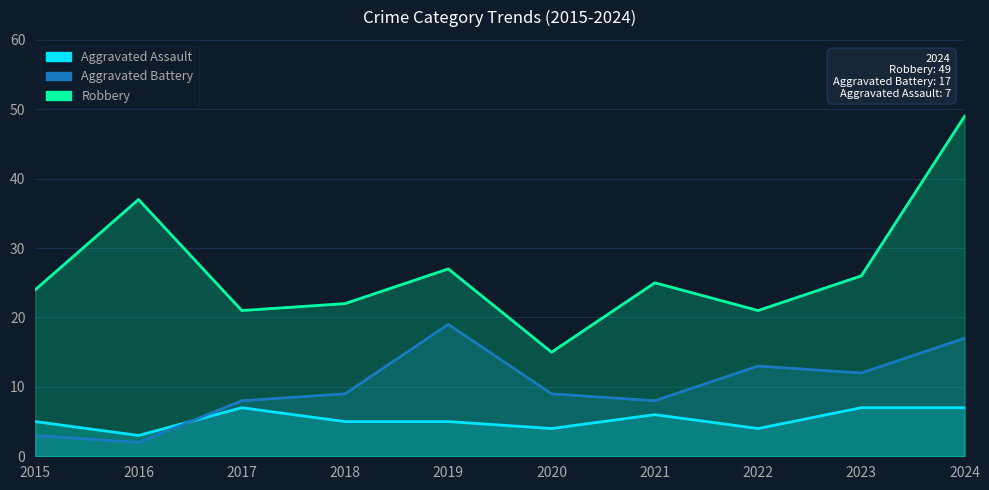

At which label is Aggravated Battery closest to 10?

2018